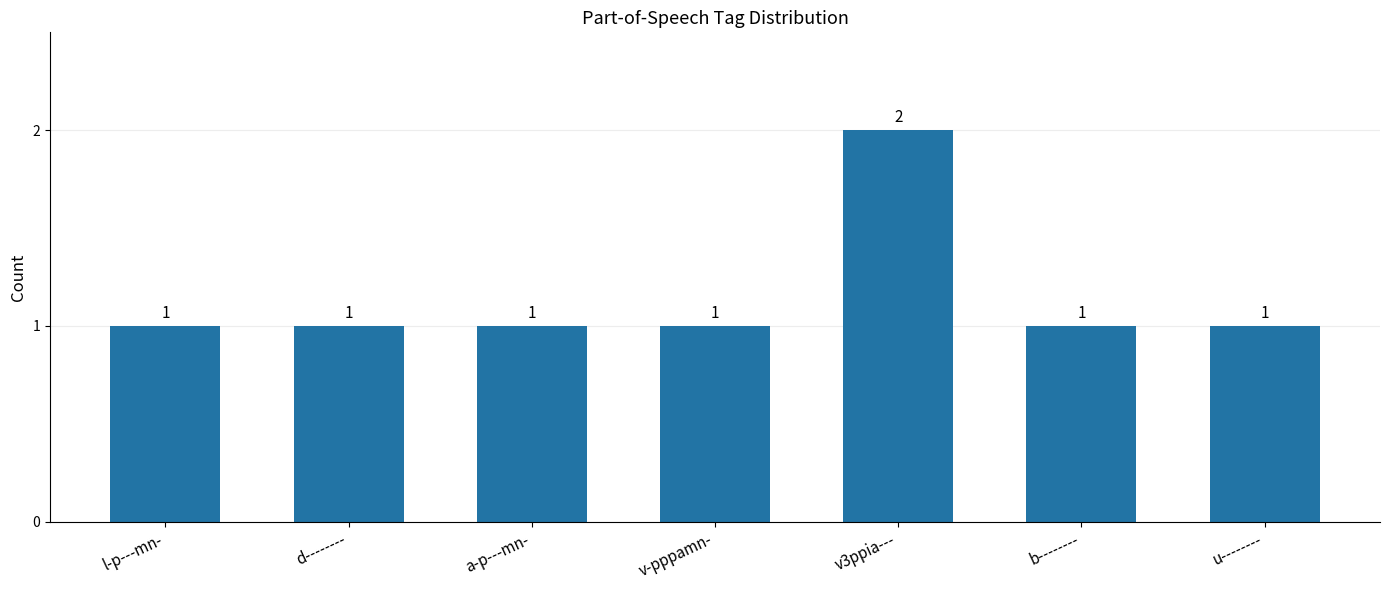

Count the number of categories in the chart.

7